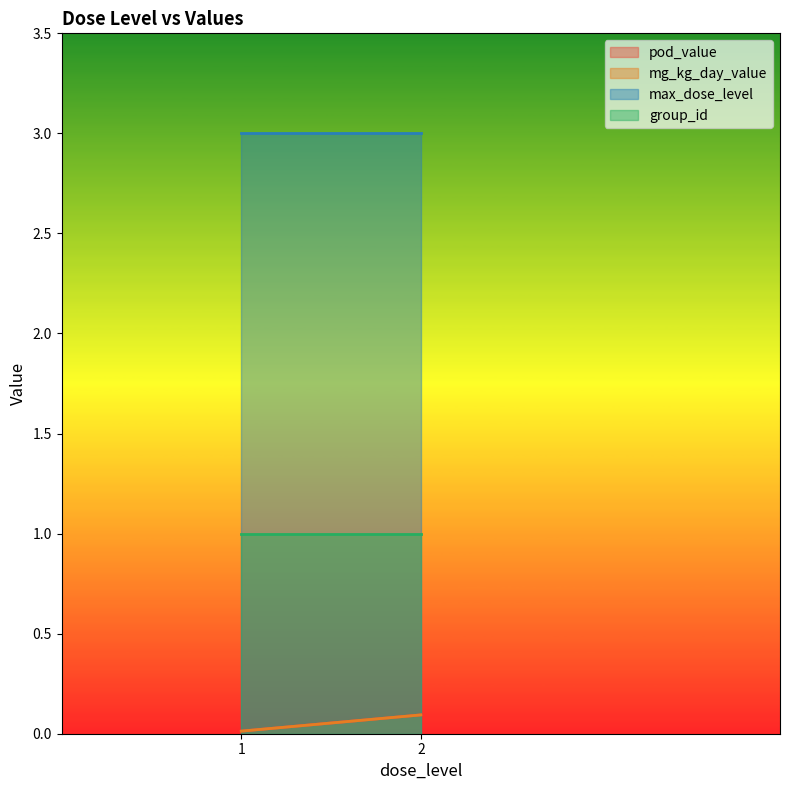

At 1, list the series in order from largest to smallest.

max_dose_level, group_id, pod_value, mg_kg_day_value